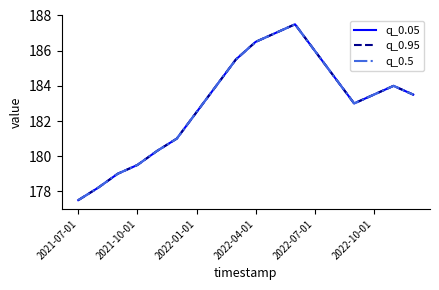

What is the value of the q_0.05 point at the 17th from the left?

184.0